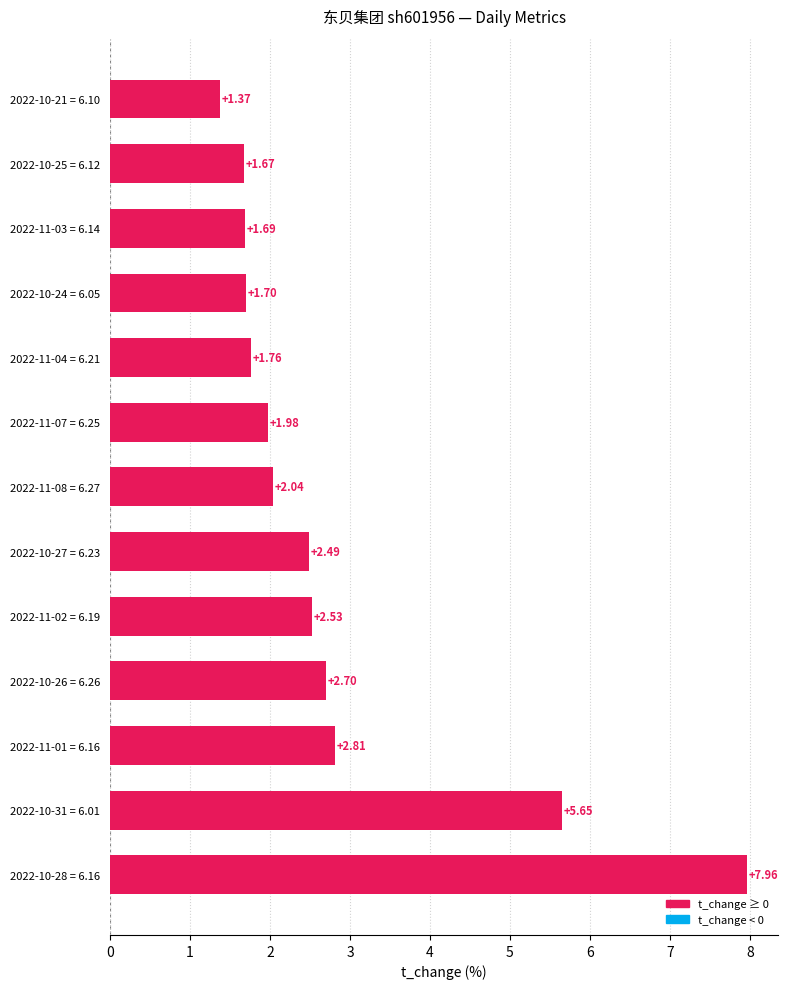

Which has a higher value, 2022-10-24 = 6.05 or 2022-11-01 = 6.16?

2022-11-01 = 6.16